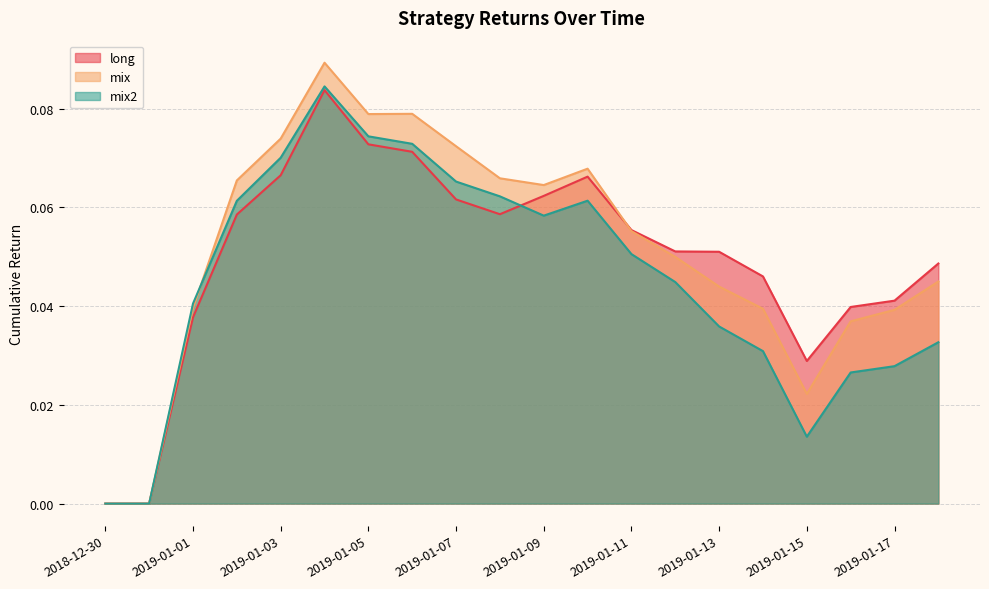

True or false: mix2 has a value of 0.0 at 2019-01-01.

False